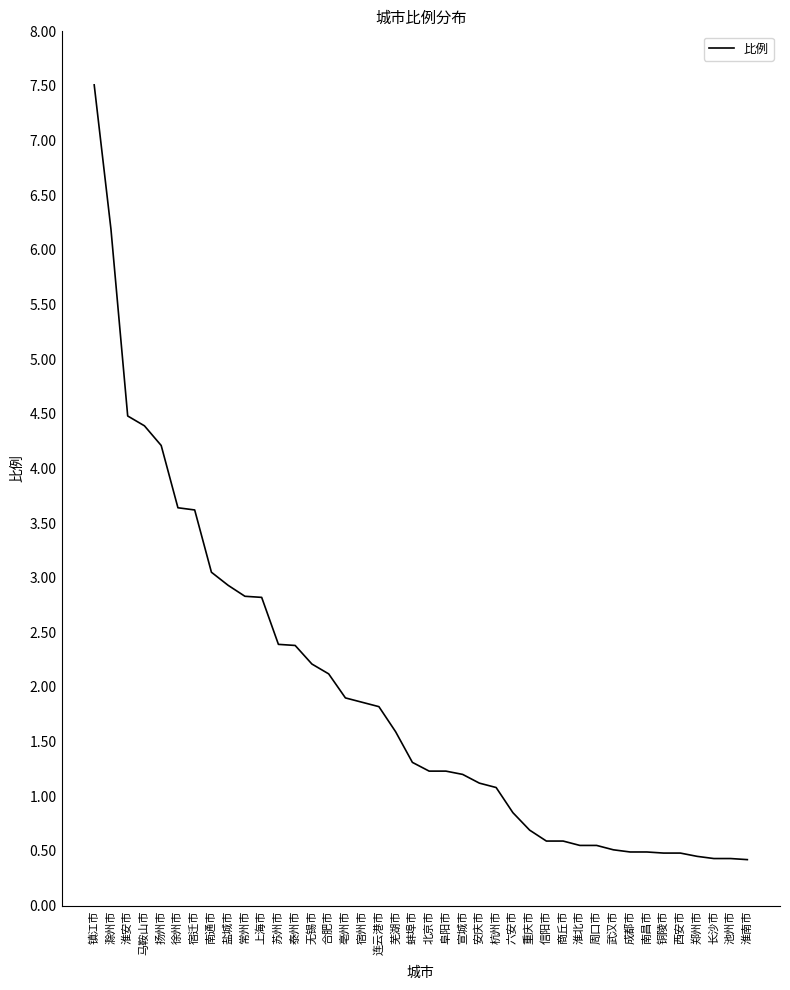

What is the maximum value shown in the chart?

7.5